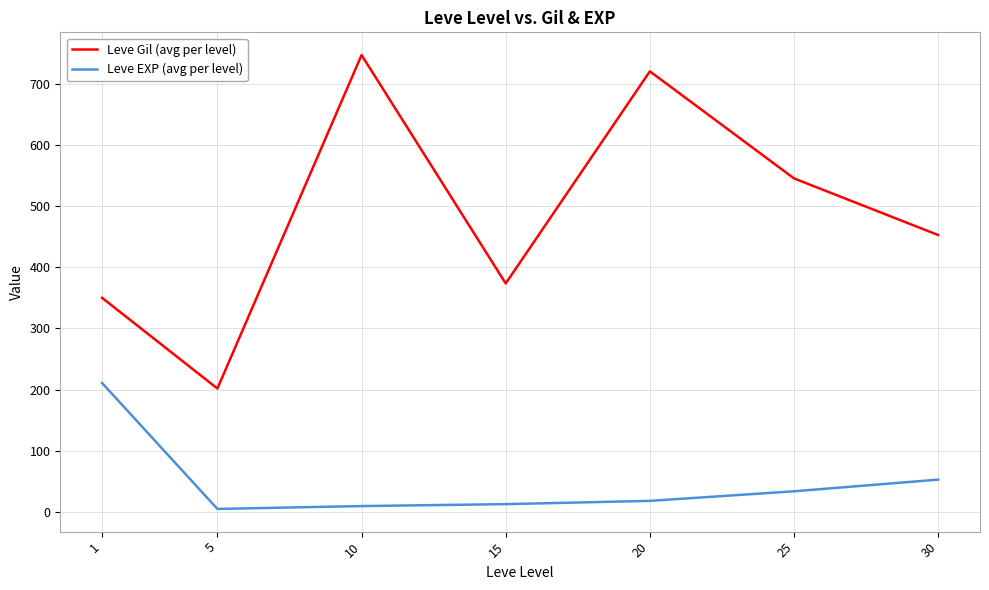

At how many categories does at least one series exceed 314?

6